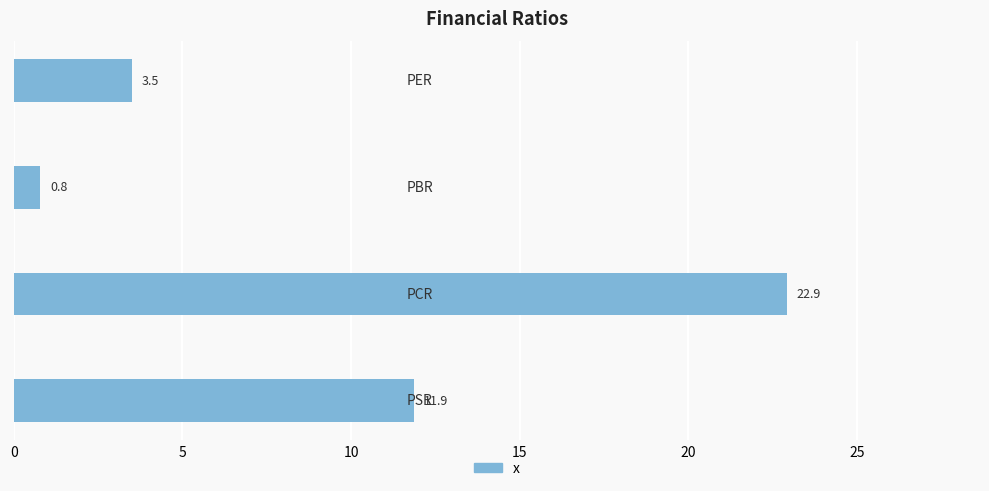

What is the value of the 3rd bar from the top?

22.9